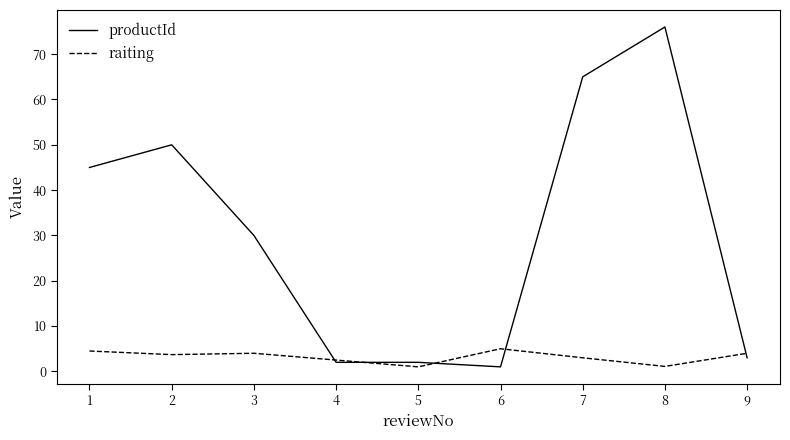

Which series has the largest range (max minus min)?

productId